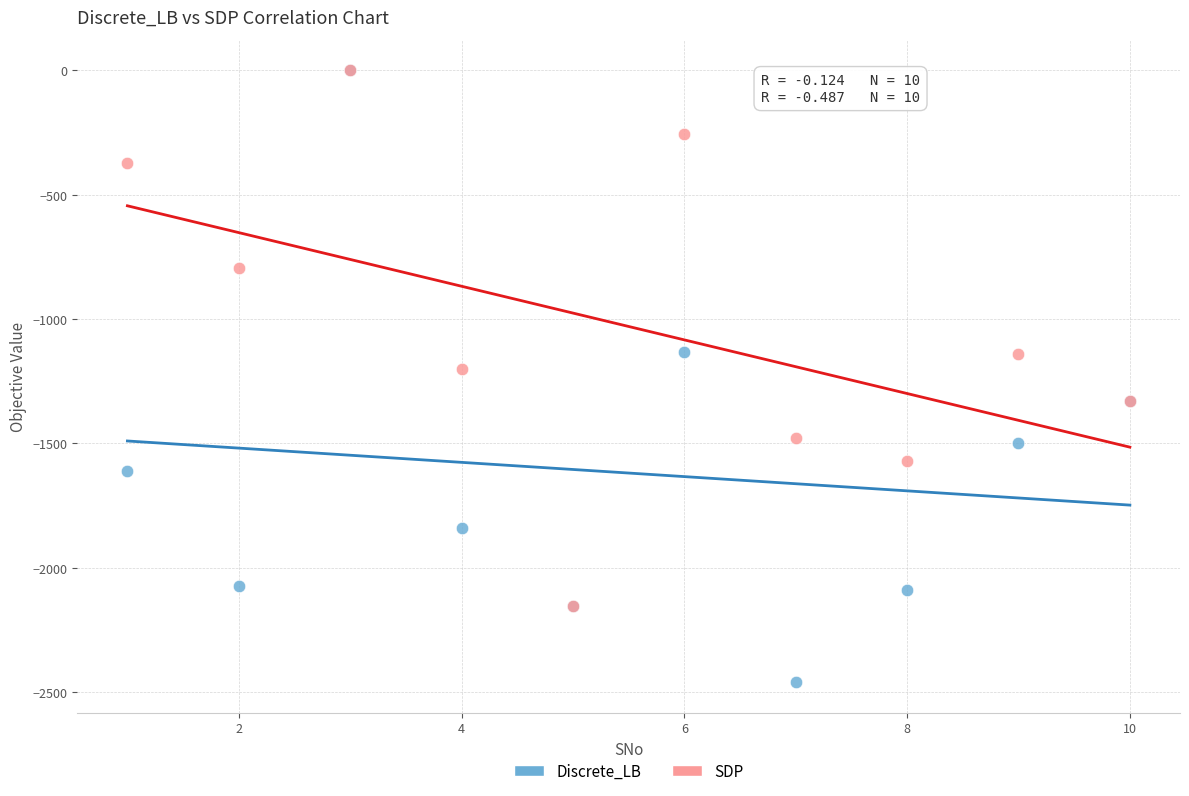

Across all series, what Y value is closest to -1230?

-1201.5